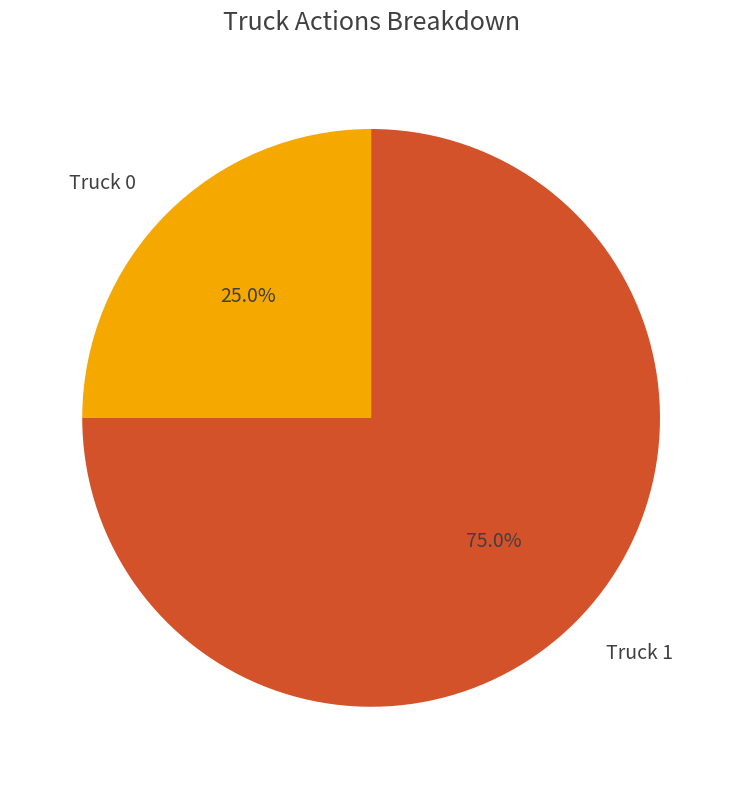

How much of the chart is everything except Truck 1?

25.0%